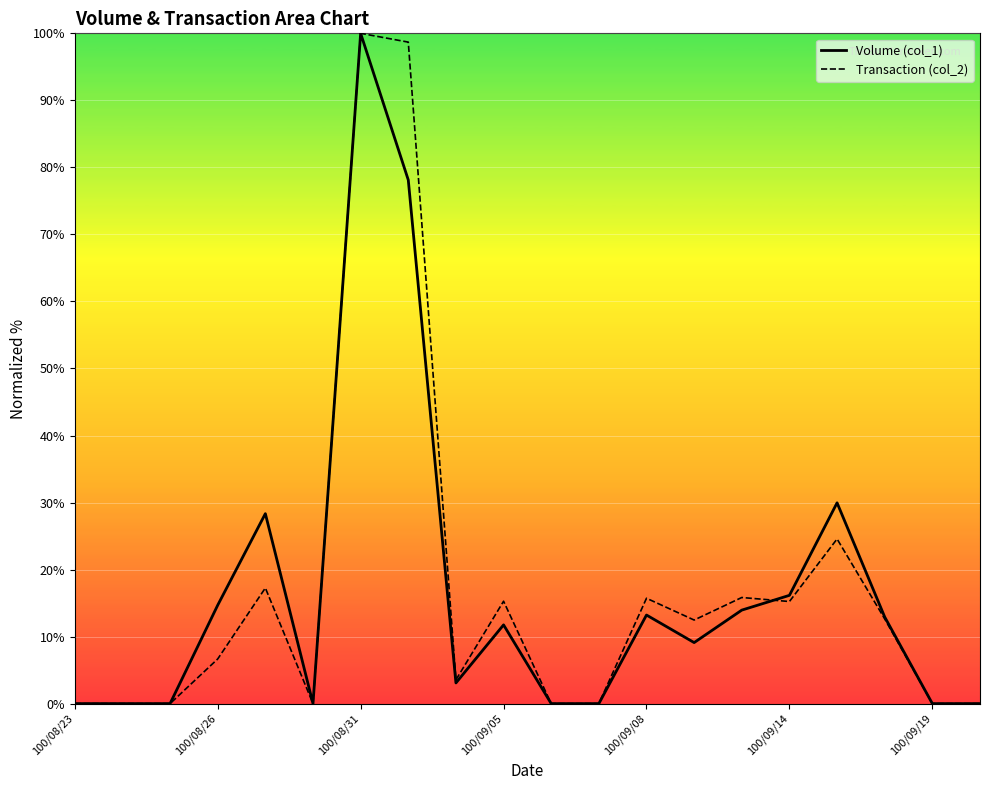

The Volume (col_1) series shows 11.7 at 100/09/05. True or false?

True